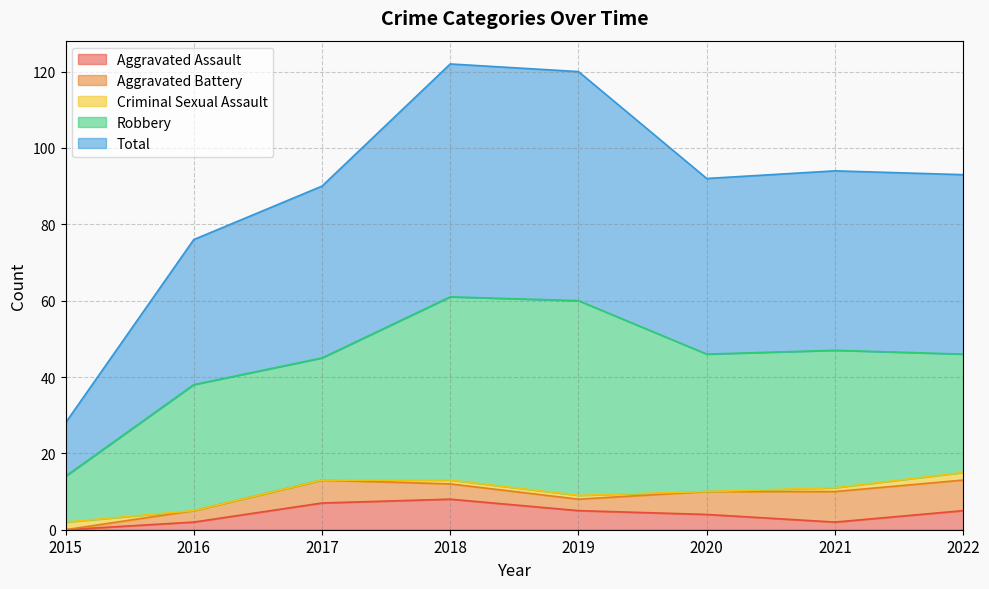

Reading left to right, transcribe all the data shown in this chart.

Aggravated Assault: 0	2	7	8	5	4	2	5
Aggravated Battery: 0	3	6	4	3	6	8	8
Criminal Sexual Assault: 2	0	0	1	1	0	1	2
Robbery: 12	33	32	48	51	36	36	31
Total: 14	38	45	61	60	46	47	47